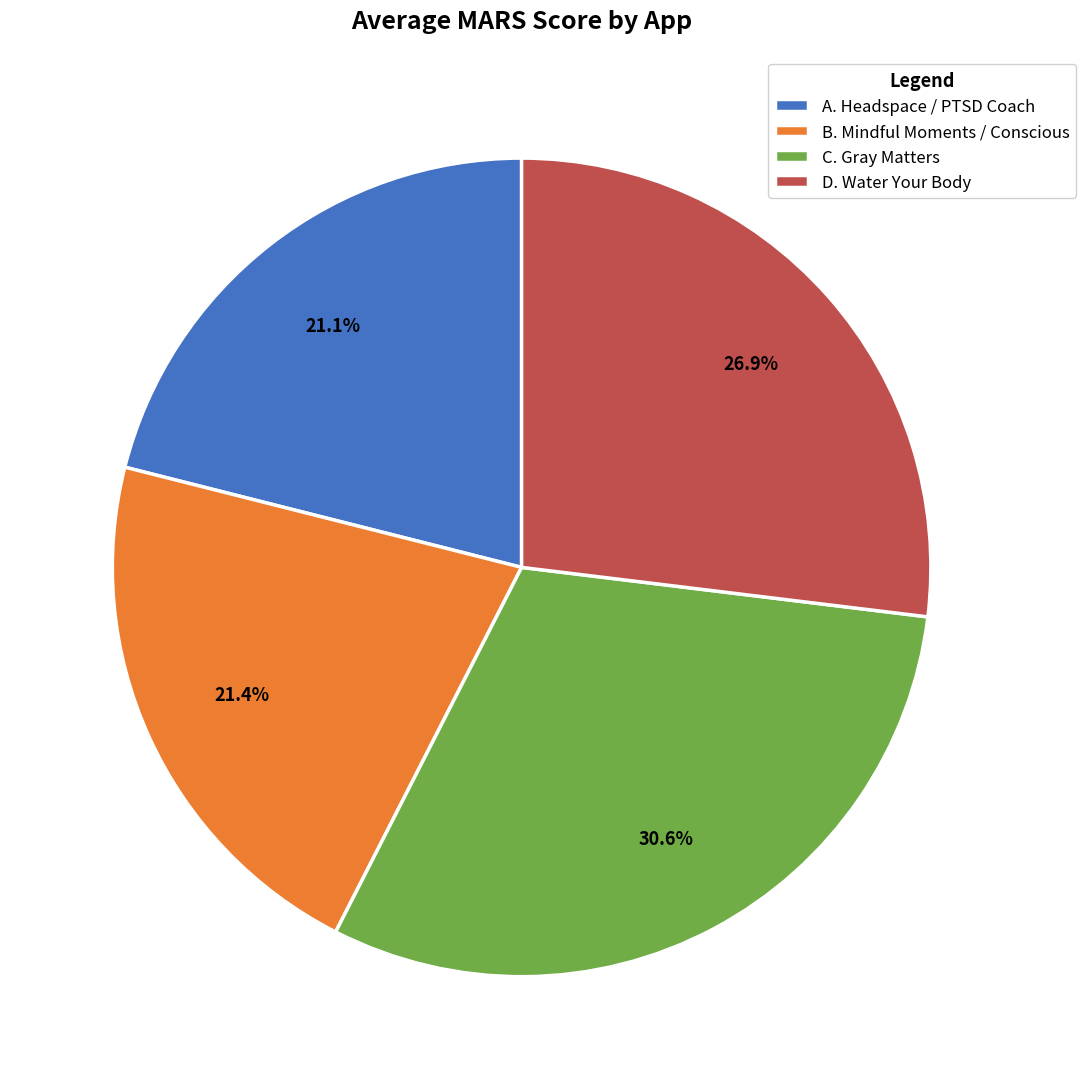

Does B. Mindful Moments / Conscious represent more than half of the total?

No